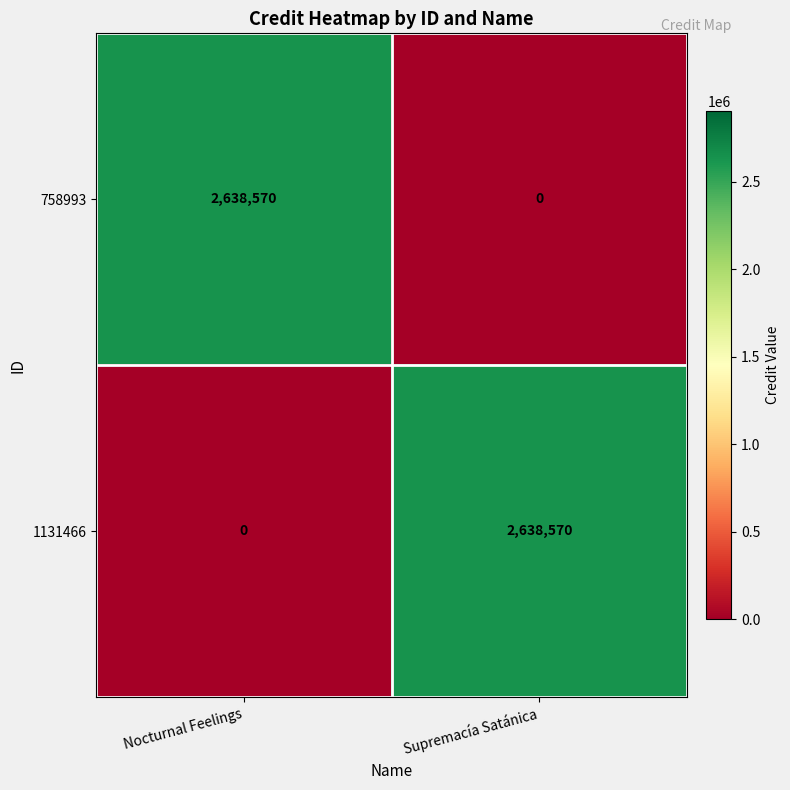

Where is 1131466 nearest to the value 1319285?

Nocturnal Feelings